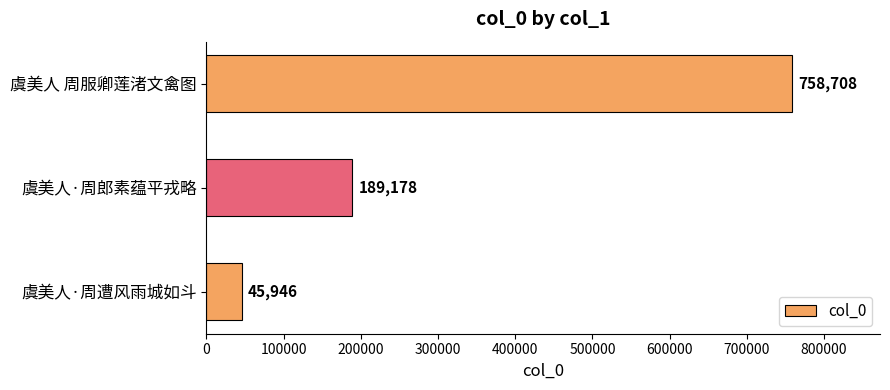

How many values are below 189178?

1